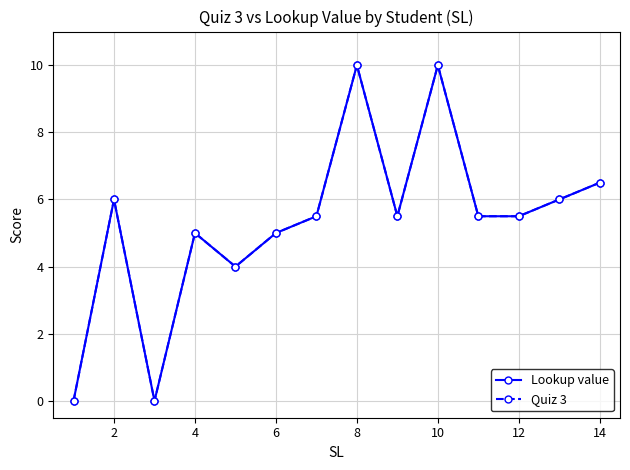

At how many categories does at least one series exceed 2?

12